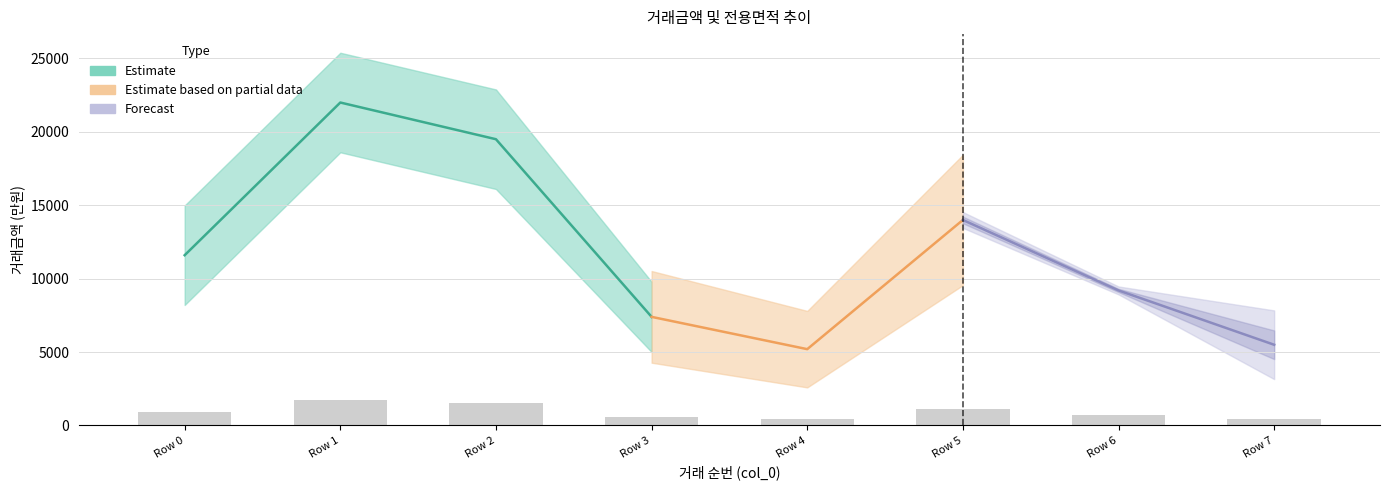

Is the value of 전용면적 at 6 greater than the value of 거래금액 at 7?

No